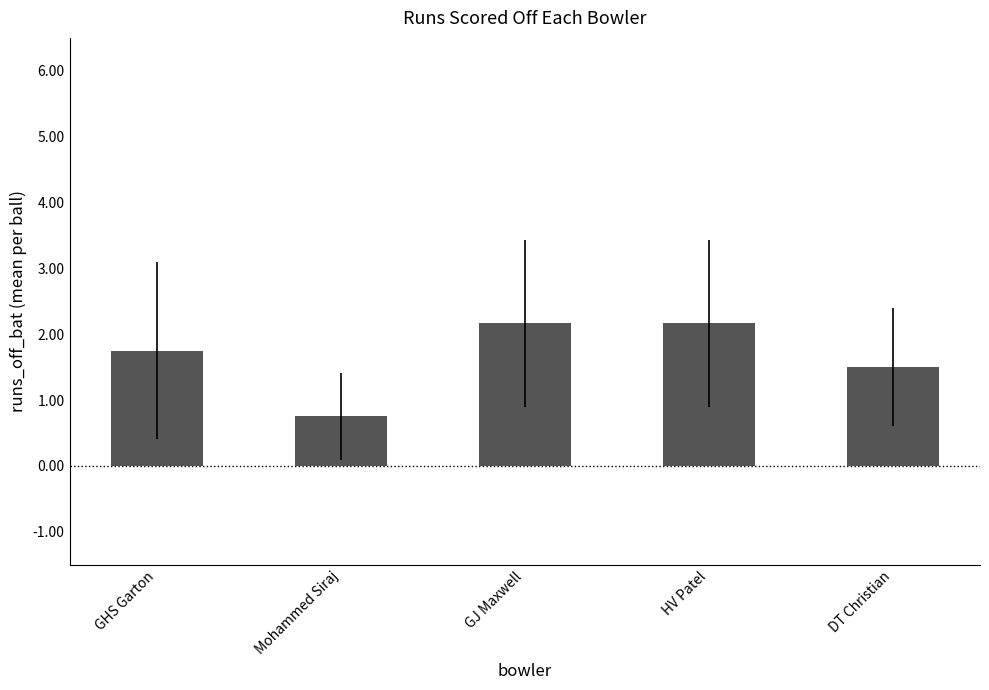

What is the smallest value displayed?

0.8